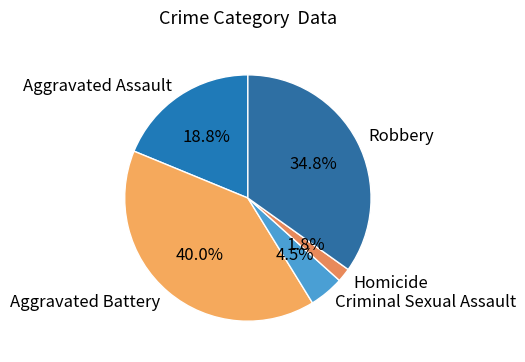

To the nearest percent, what is the difference between the Criminal Sexual Assault and Aggravated Assault slice percentages?

14%